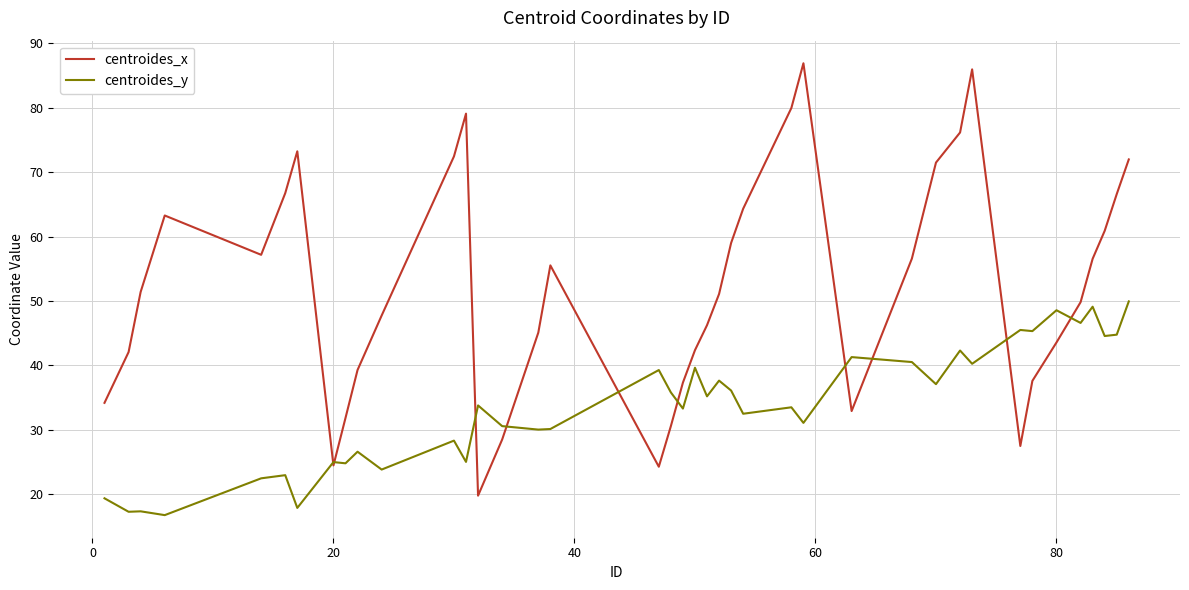

Which series has the largest total across all categories?

centroides_x